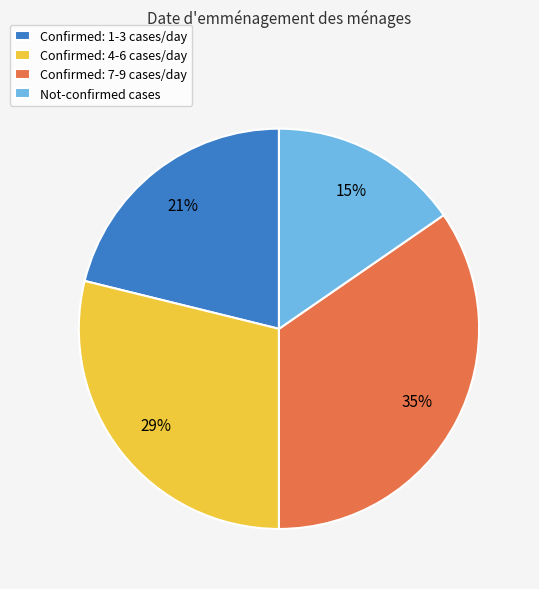

Count the number of slices in the pie.

4